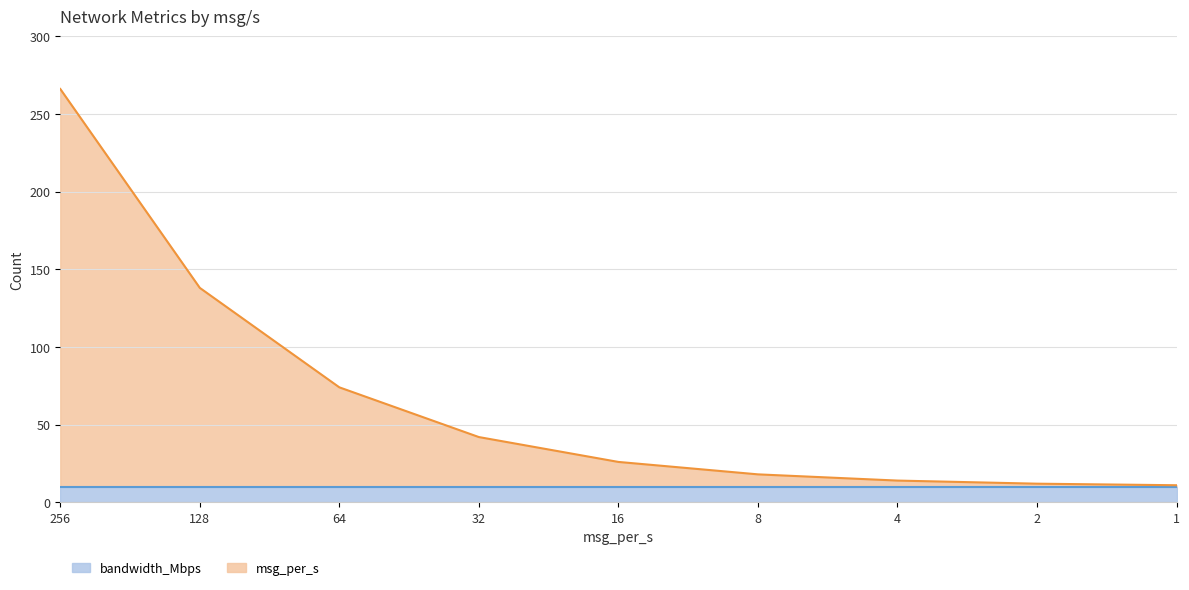

Is it true that bandwidth_Mbps equals 10 at 32?

True